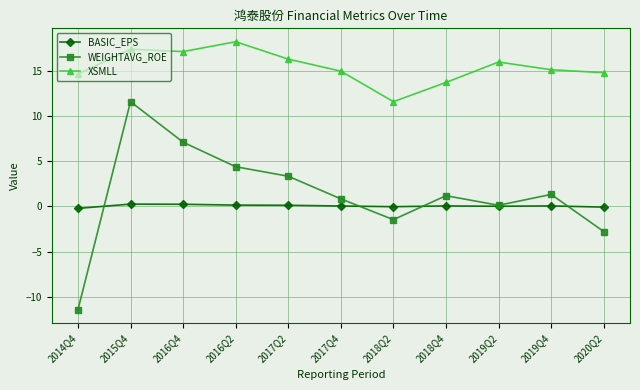

In WEIGHTAVG_ROE, how many points are lower than both neighbors (excluding endpoints)?

2